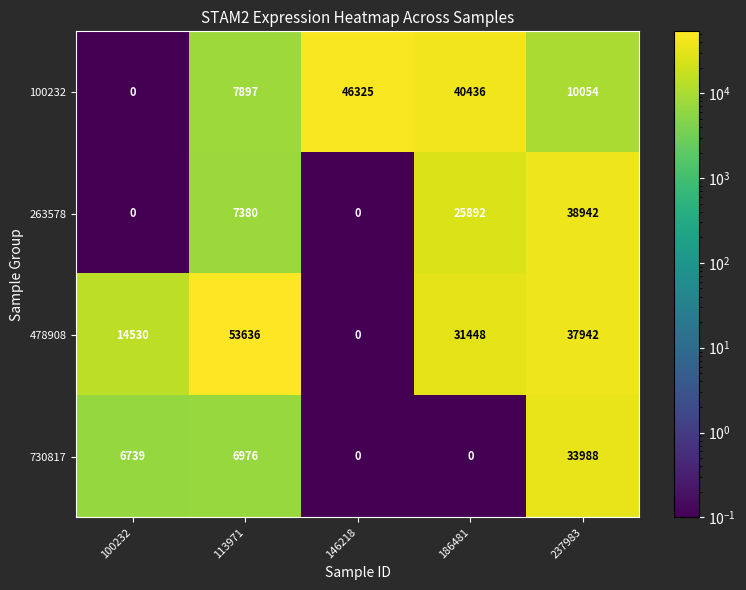

At which label is 730817 closest to 16994?

113971